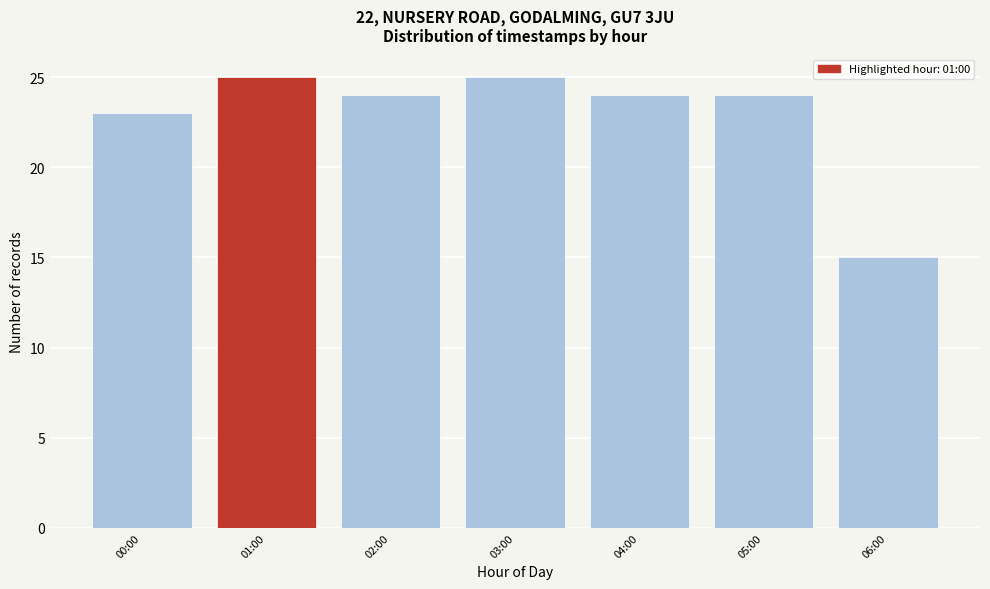

Reading left to right, transcribe all the data shown in this chart.

00:00=23	01:00=25	02:00=24	03:00=25	04:00=24	05:00=24	06:00=15